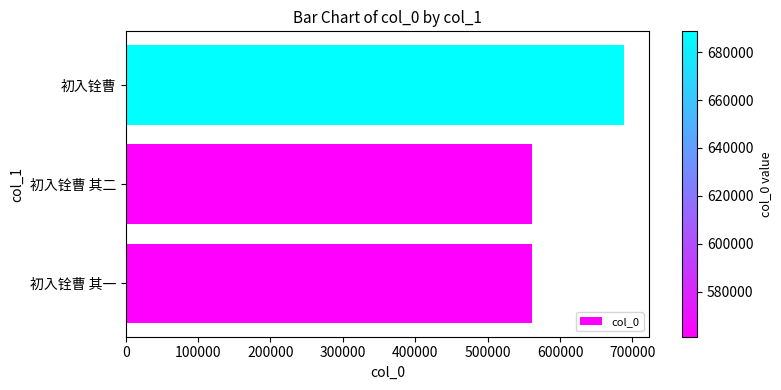

What is the ratio of the value at 初入铨曹 to the value at 初入铨曹 其二?

1.2